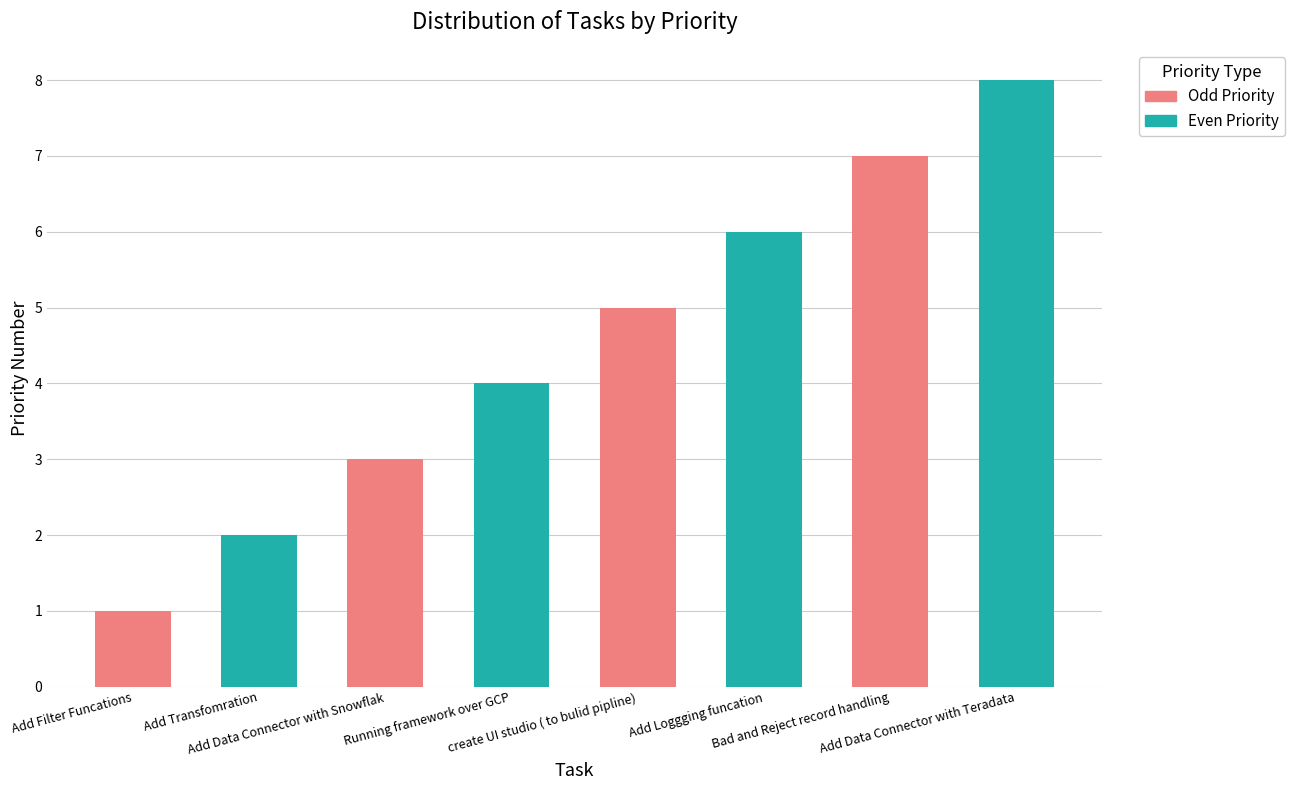

List the labels in order of value, largest first.

Add Data Connector with Teradata, Bad and Reject record handling, Add Loggging funcation, create UI studio ( to bulid pipline), Running framework over GCP, Add Data Connector with Snowflak, Add Transfomration, Add Filter Funcations